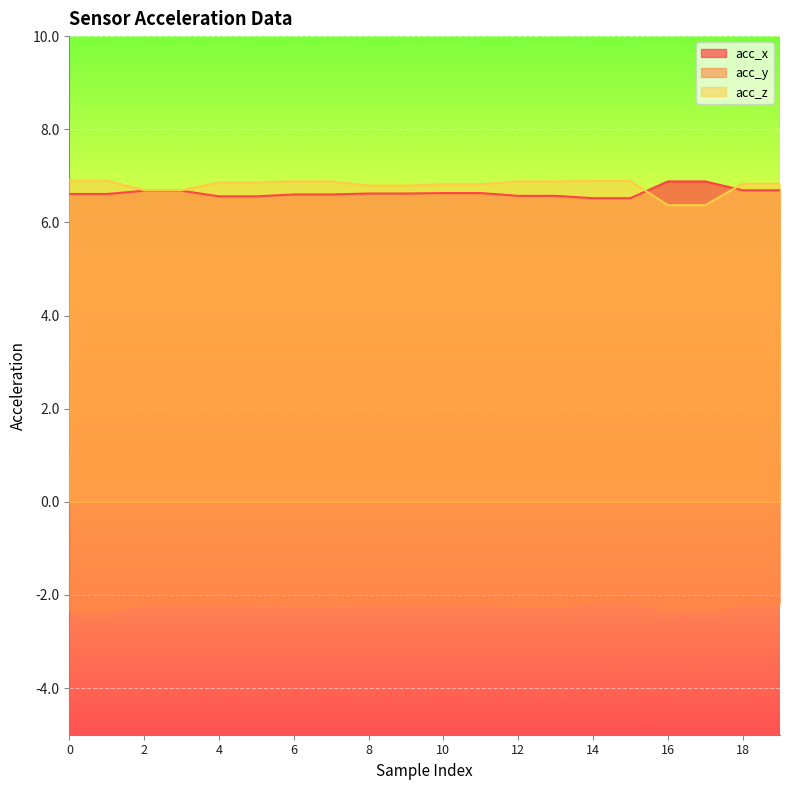

Which series has the widest spread of values?

acc_z